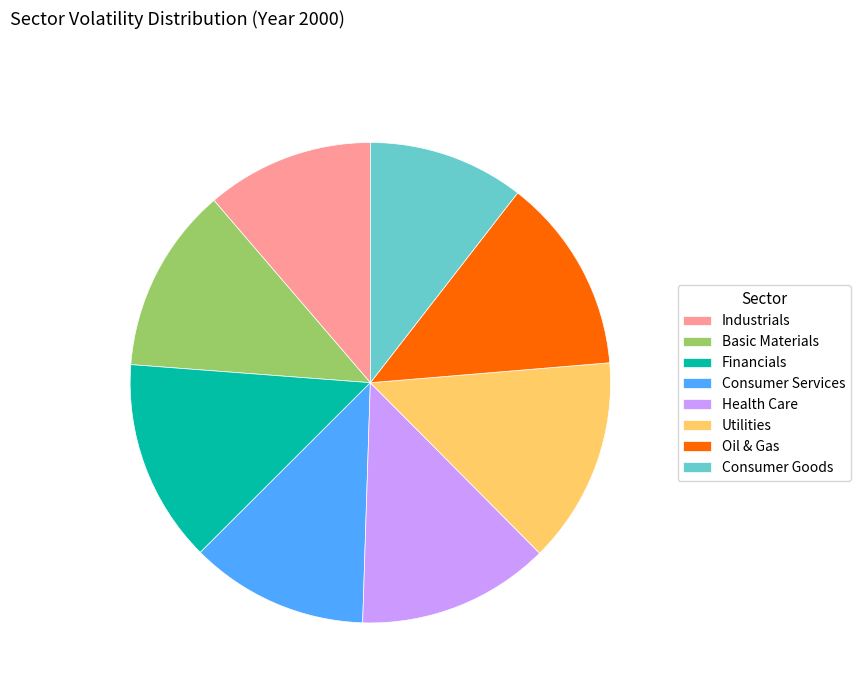

What is the smallest slice in the pie chart?

Consumer Goods